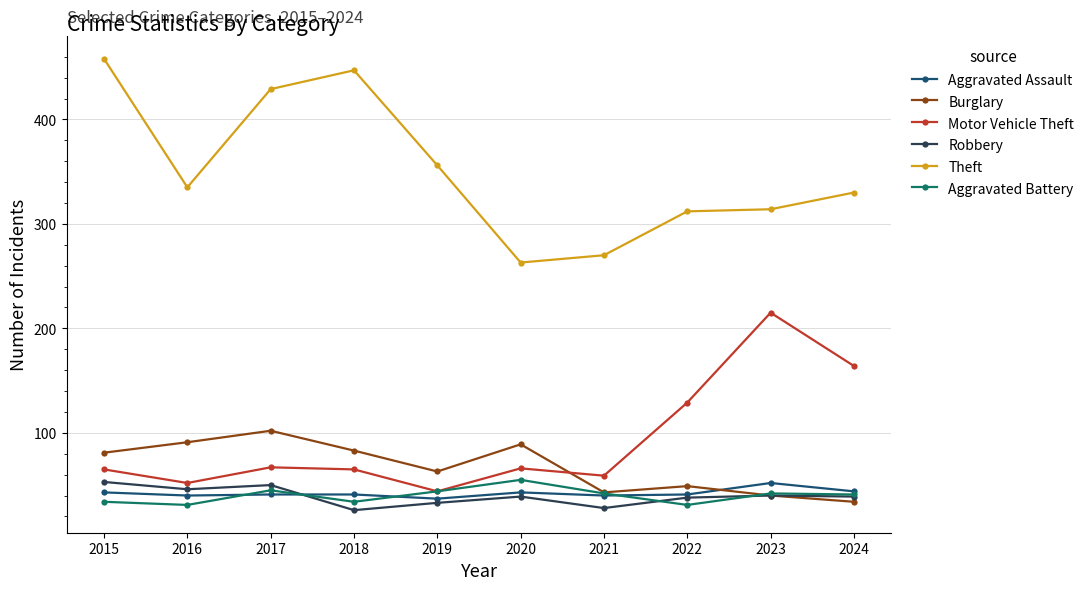

Is it true that Aggravated Assault equals 13 at 2020?

False